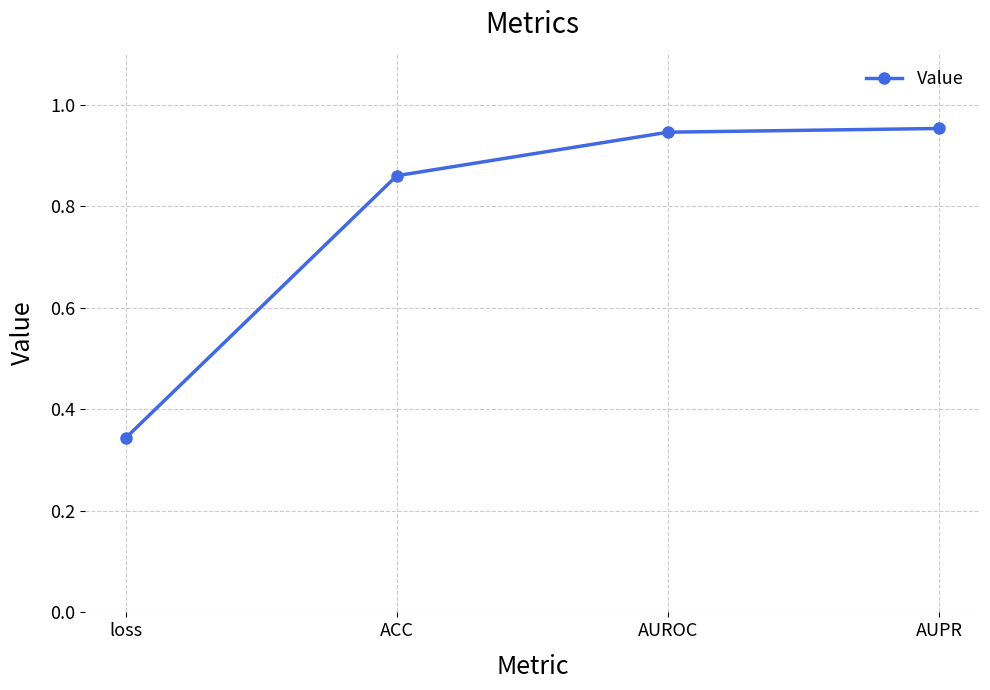

True or false: the data shows 0.2 at AUPR.

False